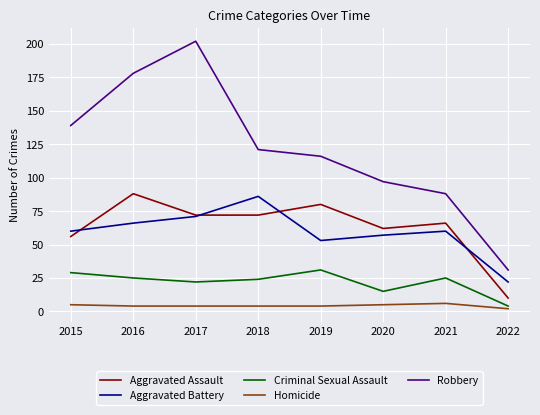

The value of Criminal Sexual Assault at 2020 is 4. True or false?

False